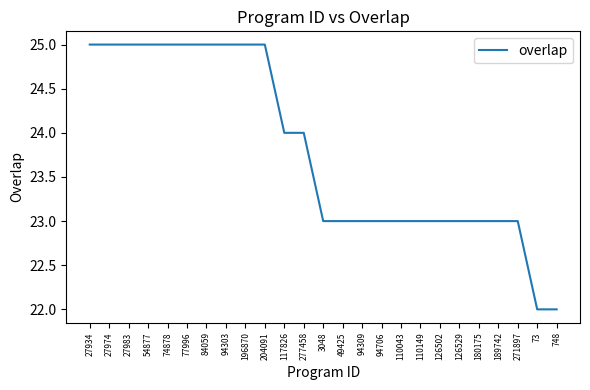

What is the difference between the maximum and minimum values?

3